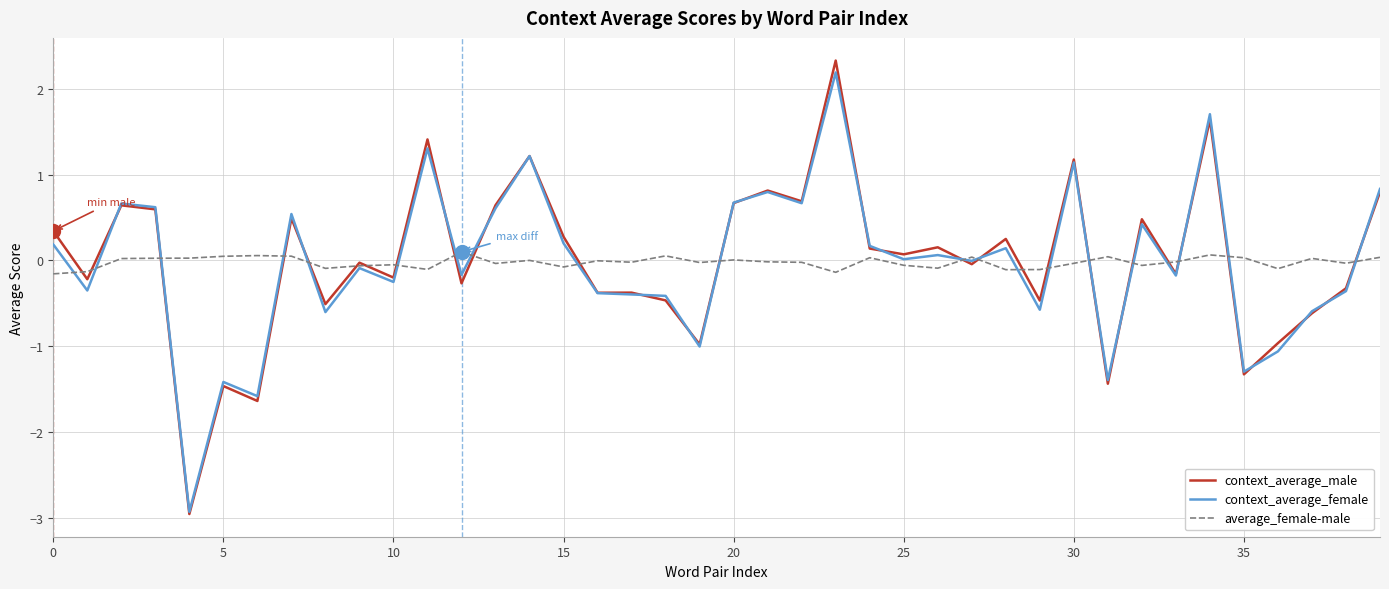

Which series has the widest spread of values?

context_average_male